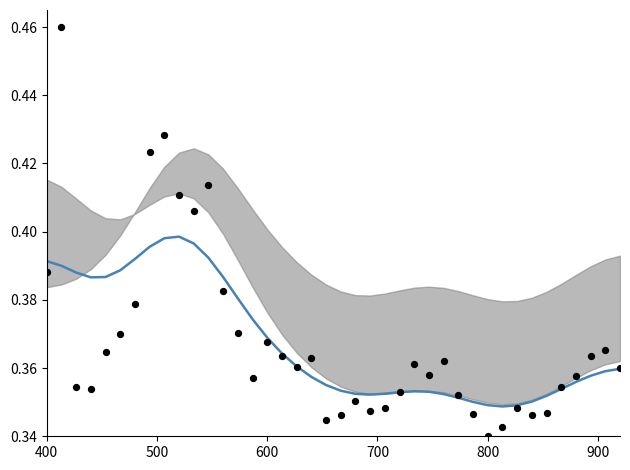

At how many categories does at least one series exceed 0?

40